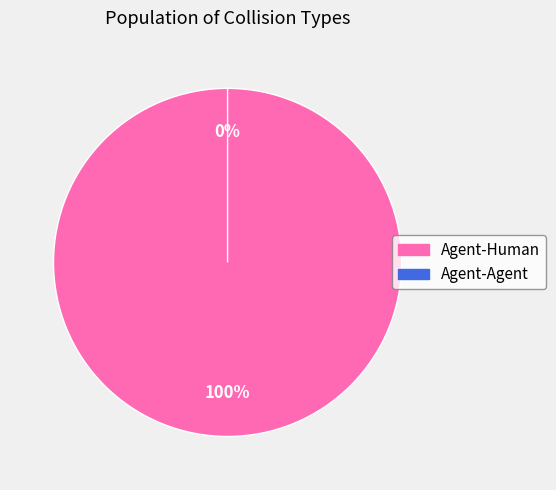

To the nearest percent, what is the difference between the Agent-Human and Agent-Agent slice percentages?

100%